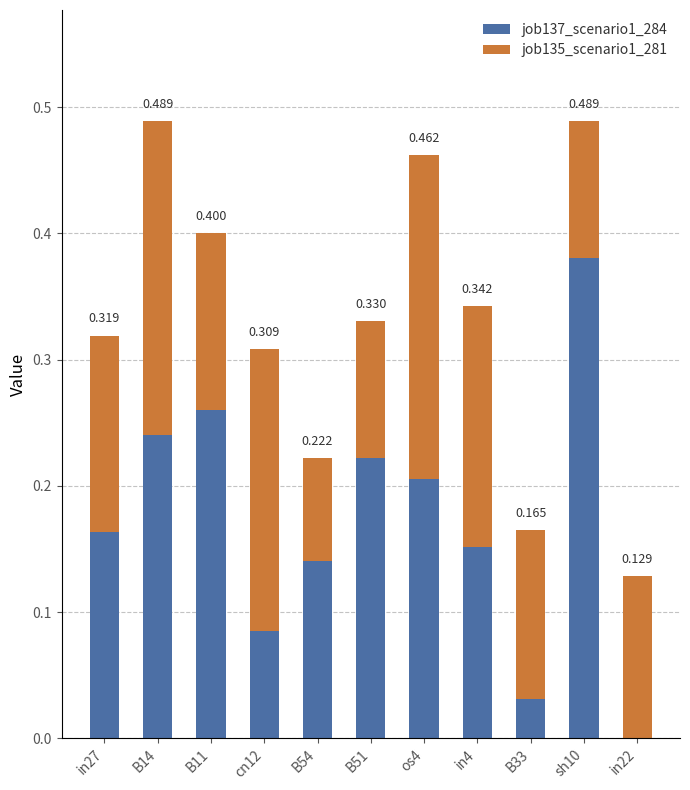

Are the bars horizontal?

No